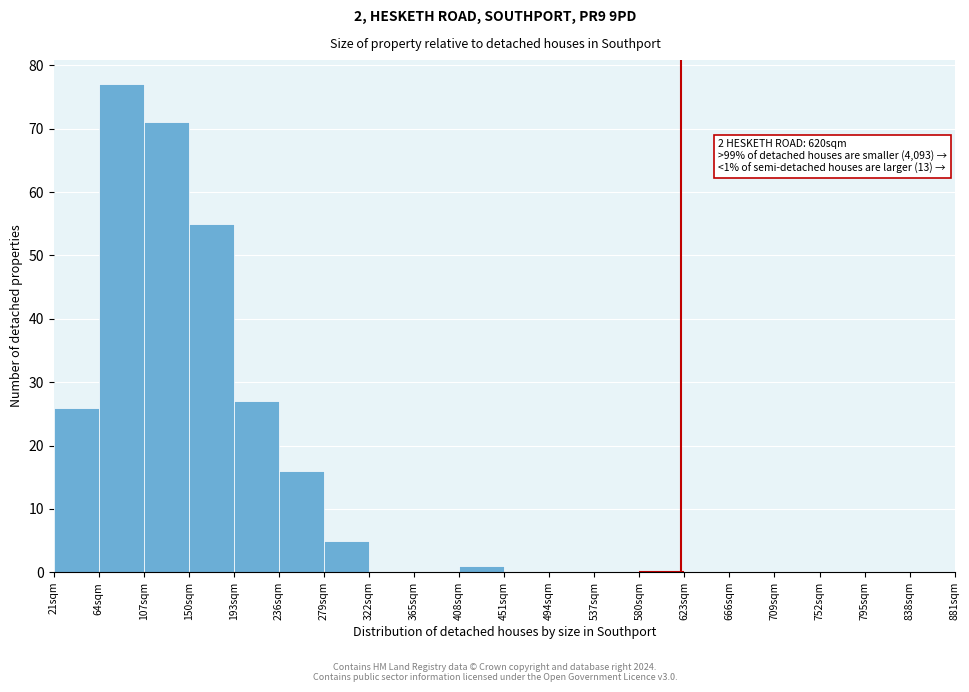

Which range on the x-axis has the tallest bar?

64 to 107